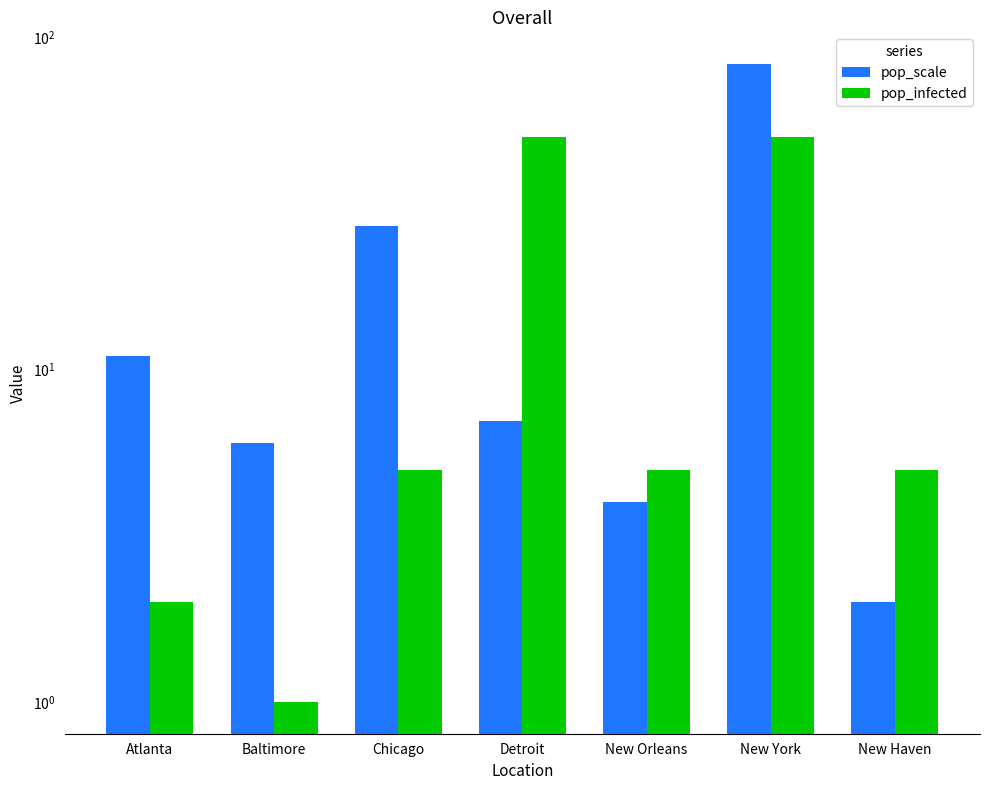

How many bars are there in total?

14